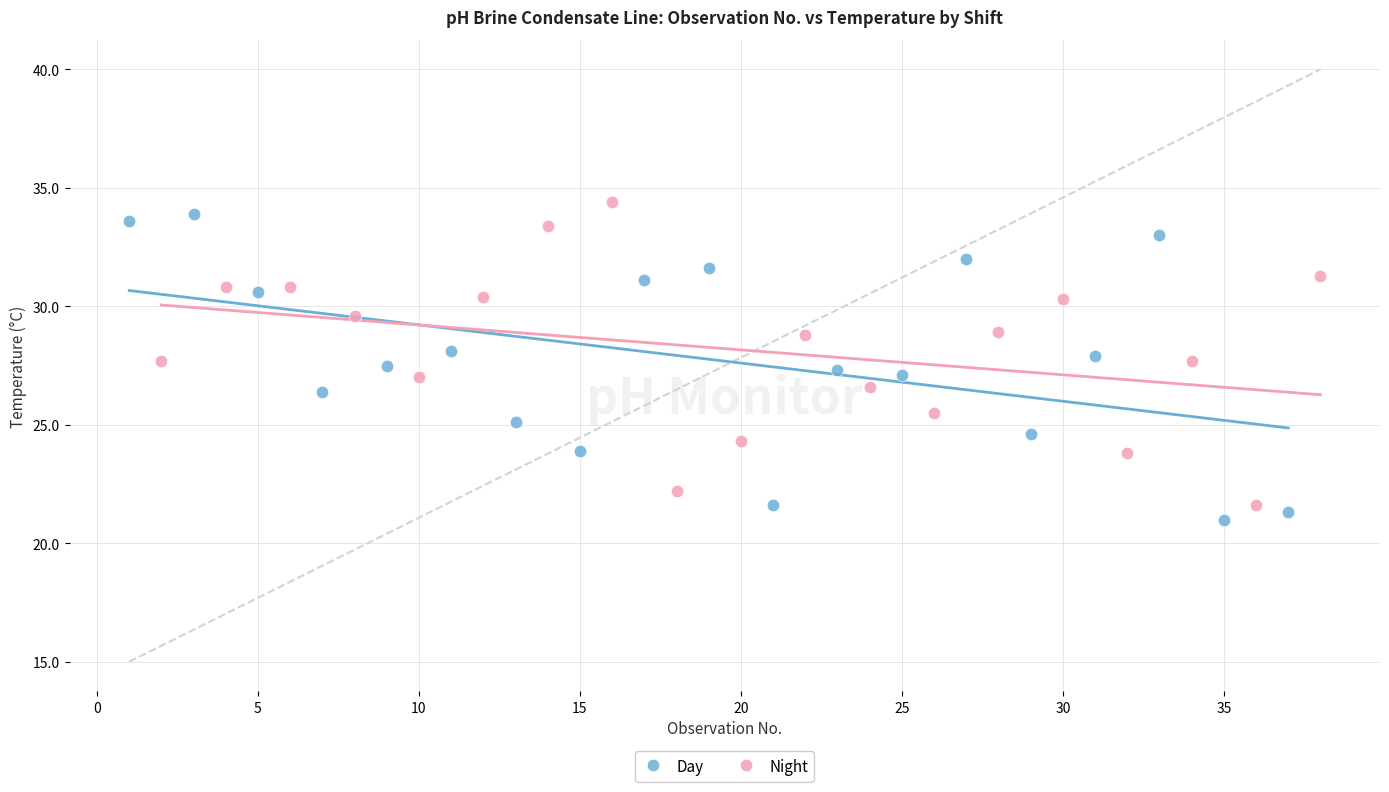

Which series contains the lowest Y value?

Day